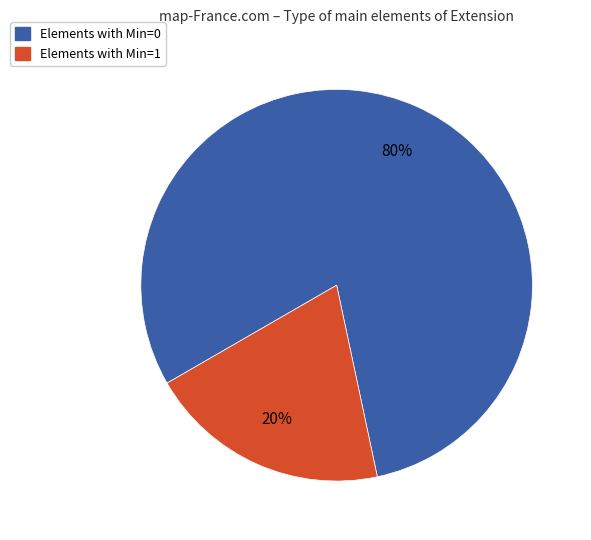

What is the majority slice?

Elements with Min=0